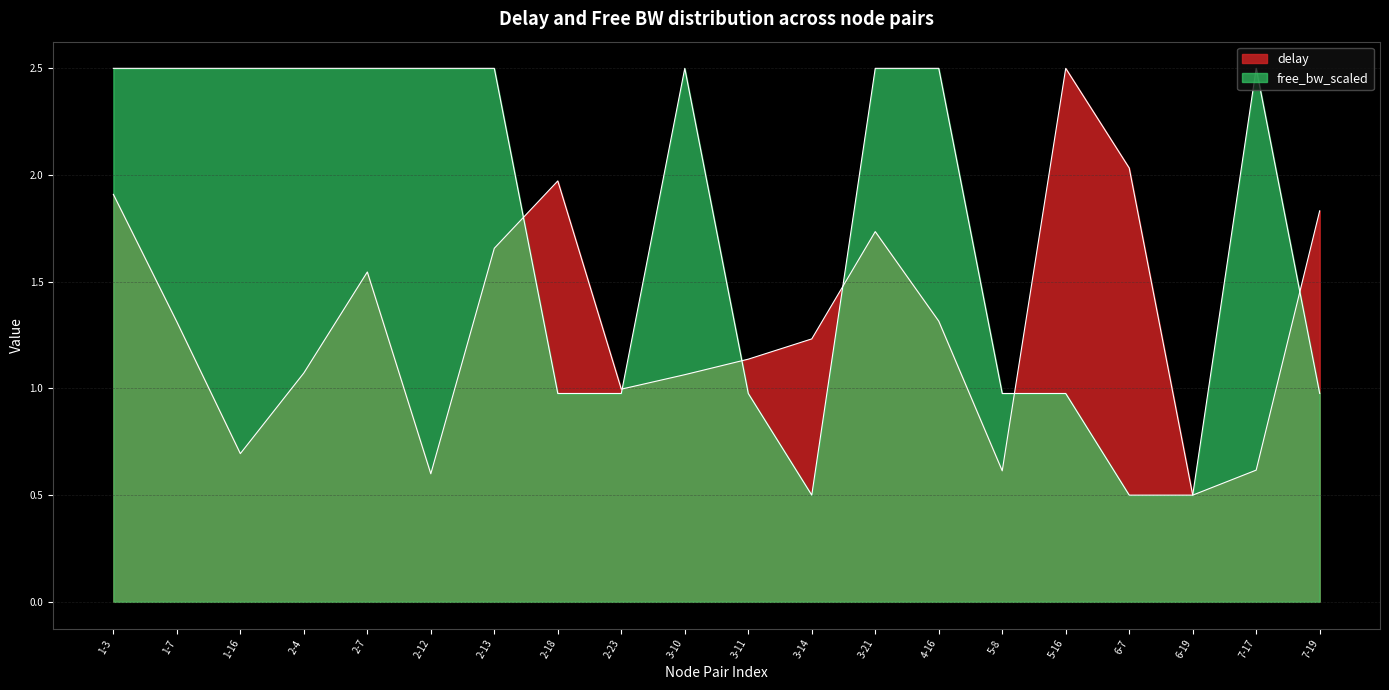

Between 3-10 and 3-11, which is larger?

3-11